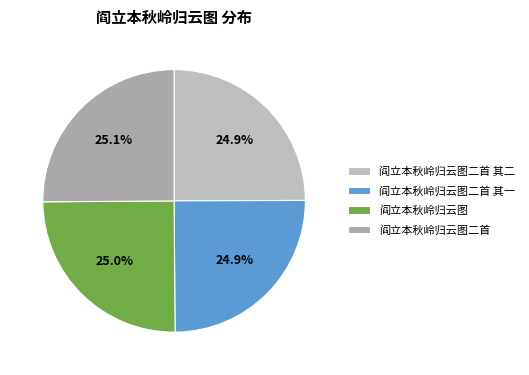

Does 阎立本秋岭归云图二首 account for over 50% of the chart?

No